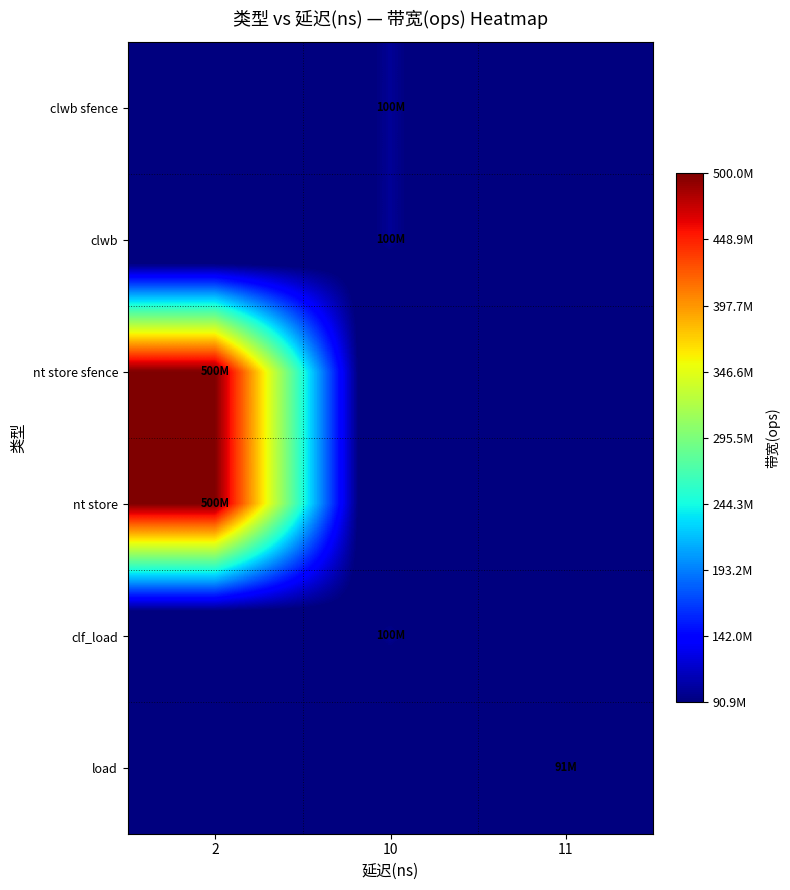

Reading left to right, what are all the values shown in this chart?

row_0: 0	100000000	0
row_1: 0	100000000	0
row_2: 500000000	0	0
row_3: 500000000	0	0
row_4: 0	100000000	0
row_5: 0	0	90909090